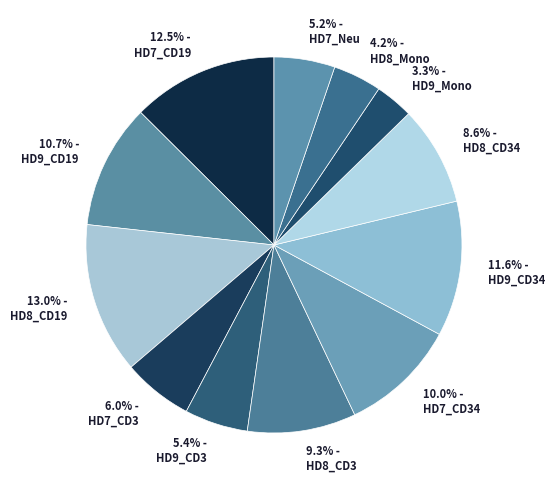

How many segments does this pie chart have?

12